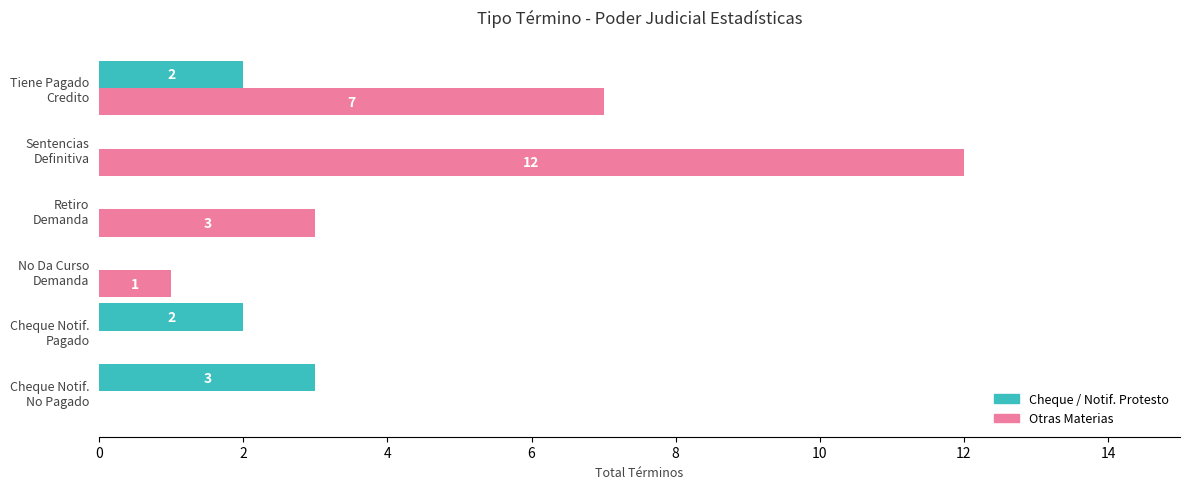

Which series has the largest total across all categories?

Otras Materias